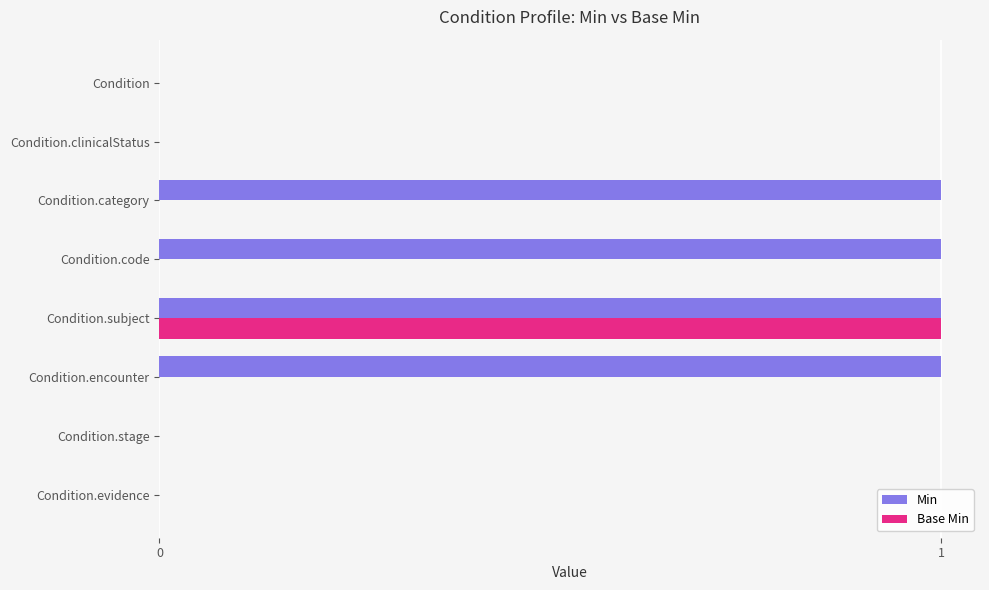

Which series has the largest total across all categories?

Min